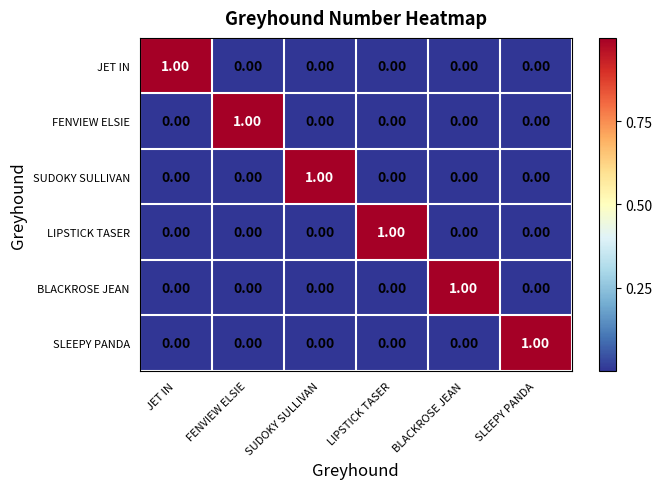

At how many categories does at least one series exceed 0?

6